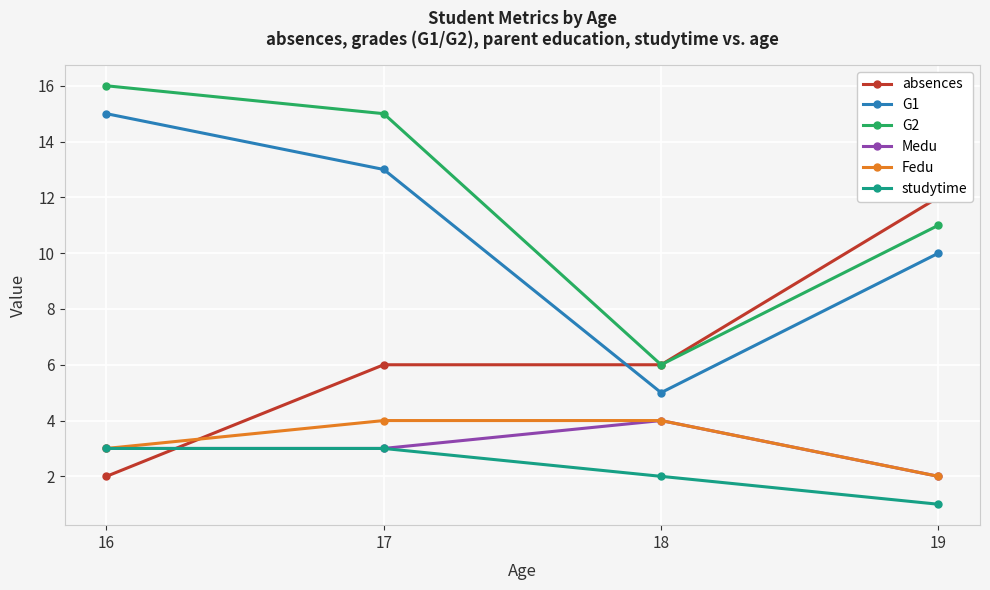

At which category is the sum across all series the highest?

17